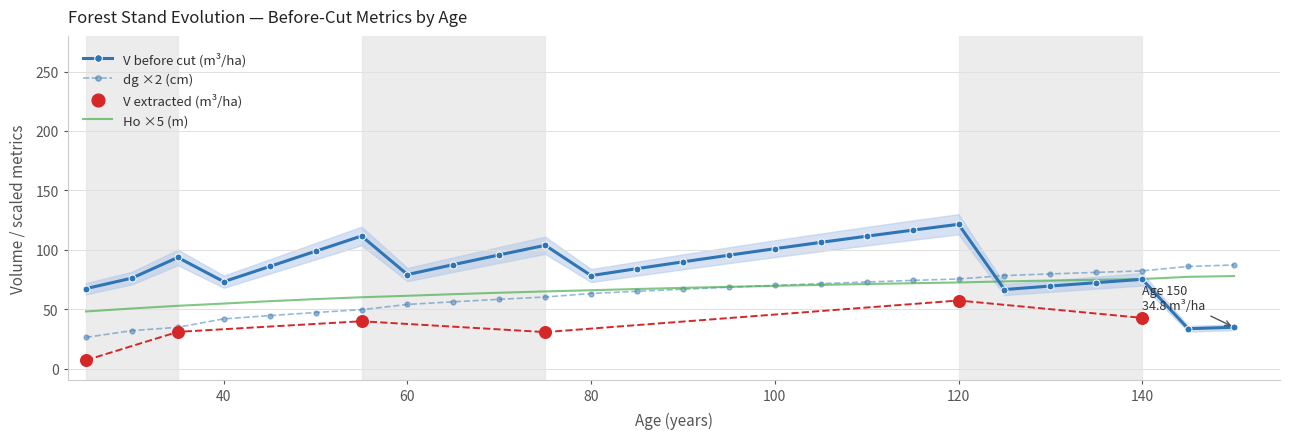

What is the minimum value for V before cut (m³/ha)?

33.5